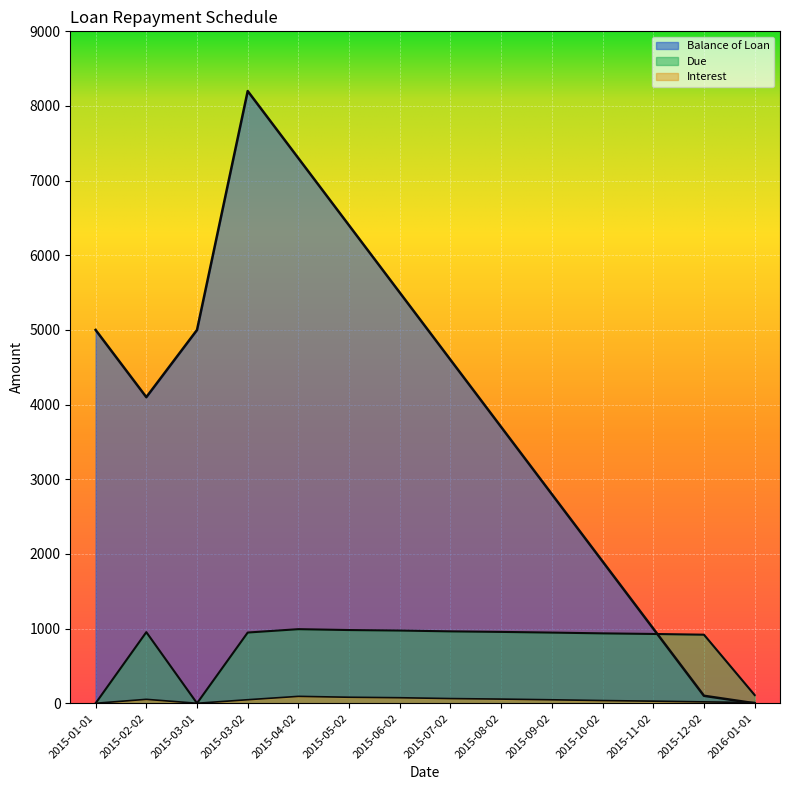

Count the number of data series in this chart.

3